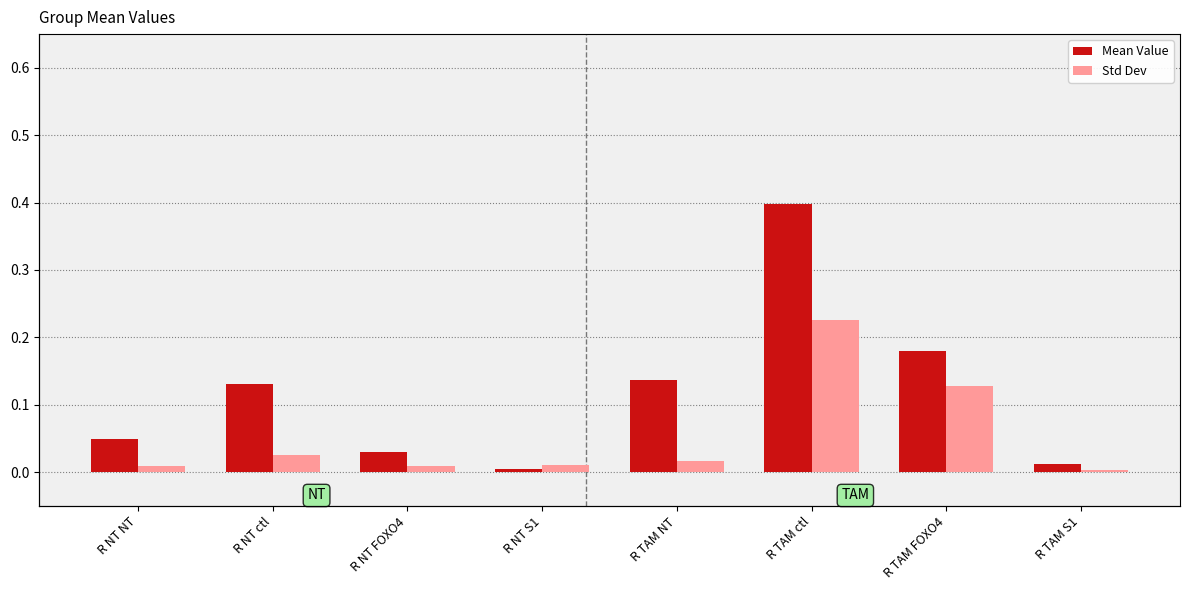

Reading left to right, extract all data points from this chart.

Mean Value: R NT NT=0.0	R NT ctl=0.1	R NT FOXO4=0.0	R NT S1=0.0	R TAM NT=0.1	R TAM ctl=0.4	R TAM FOXO4=0.2	R TAM S1=0.0
Std Dev: R NT NT=0.0	R NT ctl=0.0	R NT FOXO4=0.0	R NT S1=0.0	R TAM NT=0.0	R TAM ctl=0.2	R TAM FOXO4=0.1	R TAM S1=0.0